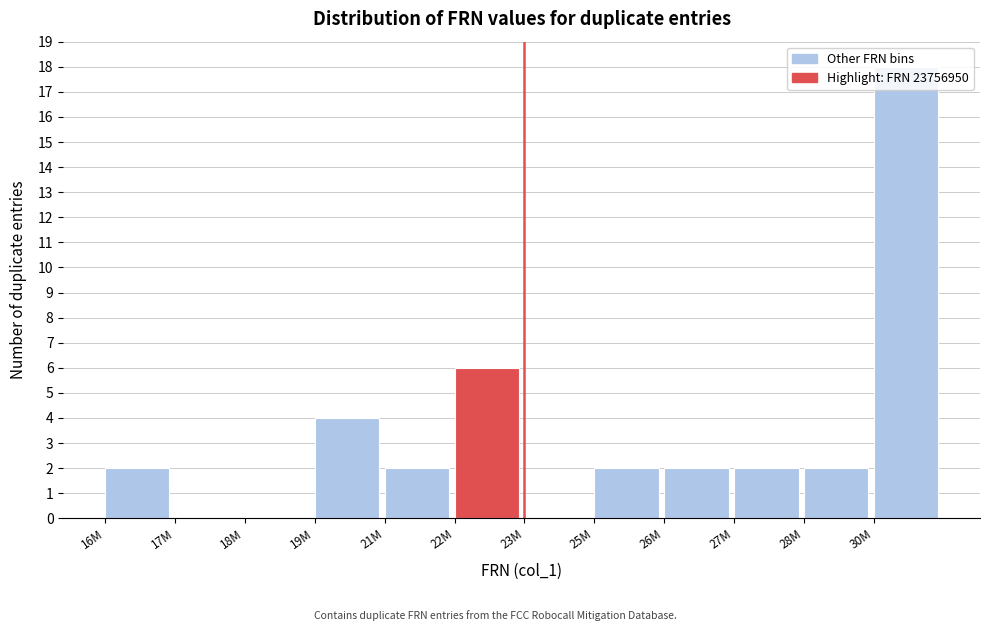

Which label corresponds to the largest value in the chart?

30M